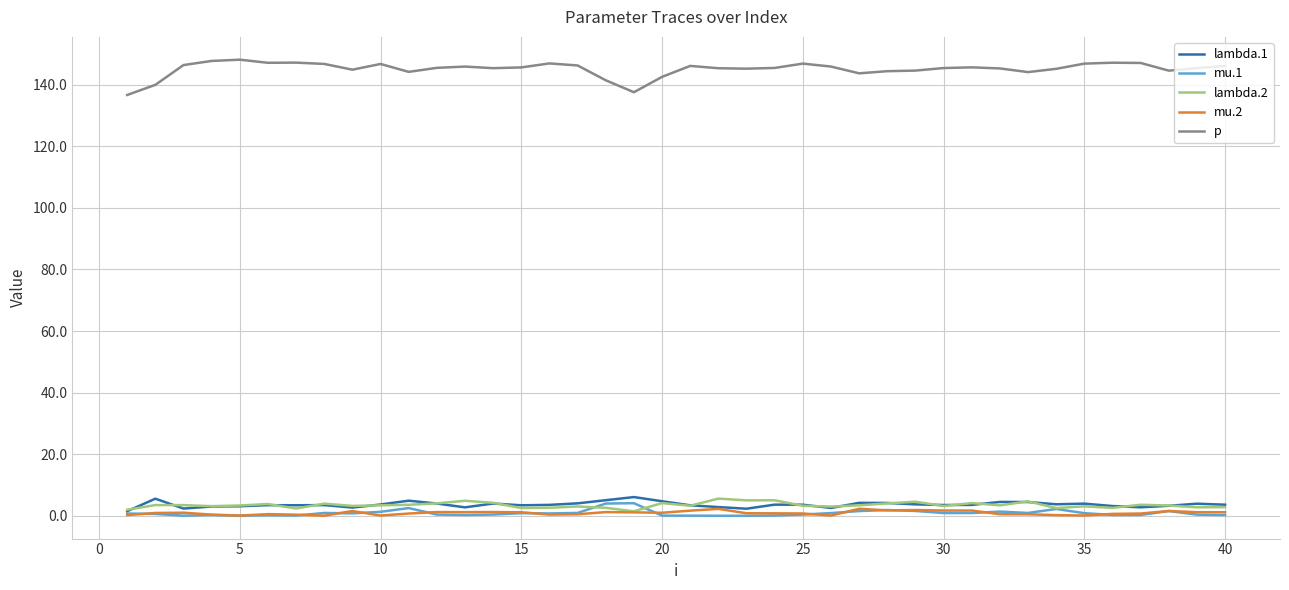

Does the chart display data point markers on the line(s)?

No